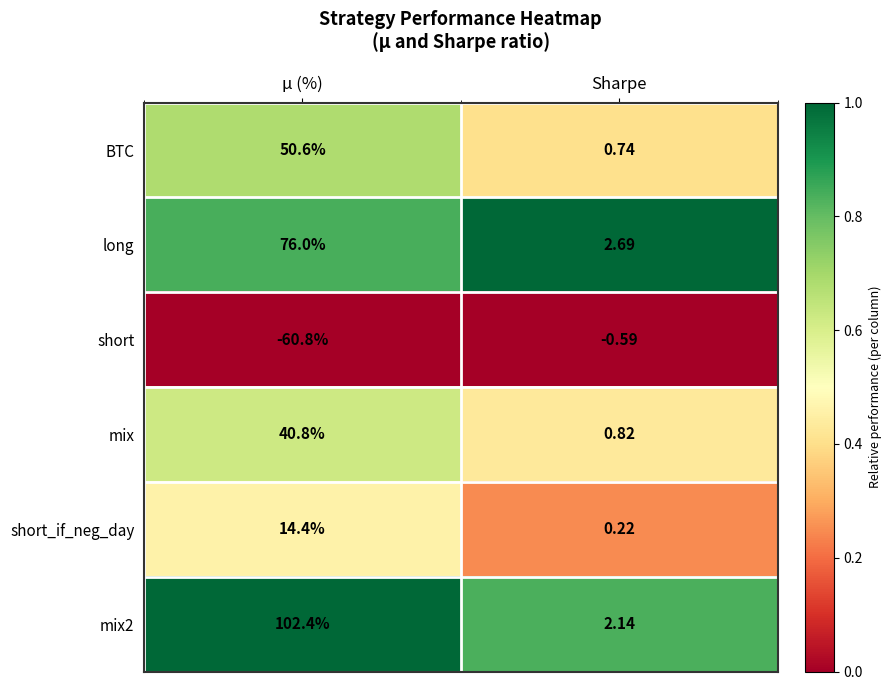

List the labels in order of BTC value, smallest first.

Sharpe, μ (%)